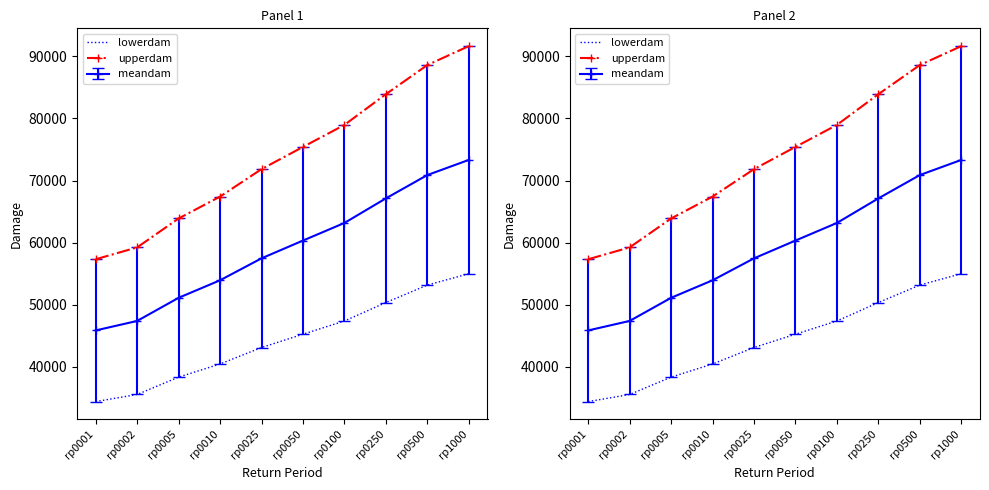

What is the value of the lowerdam point at the 8th from the left?

50349.7